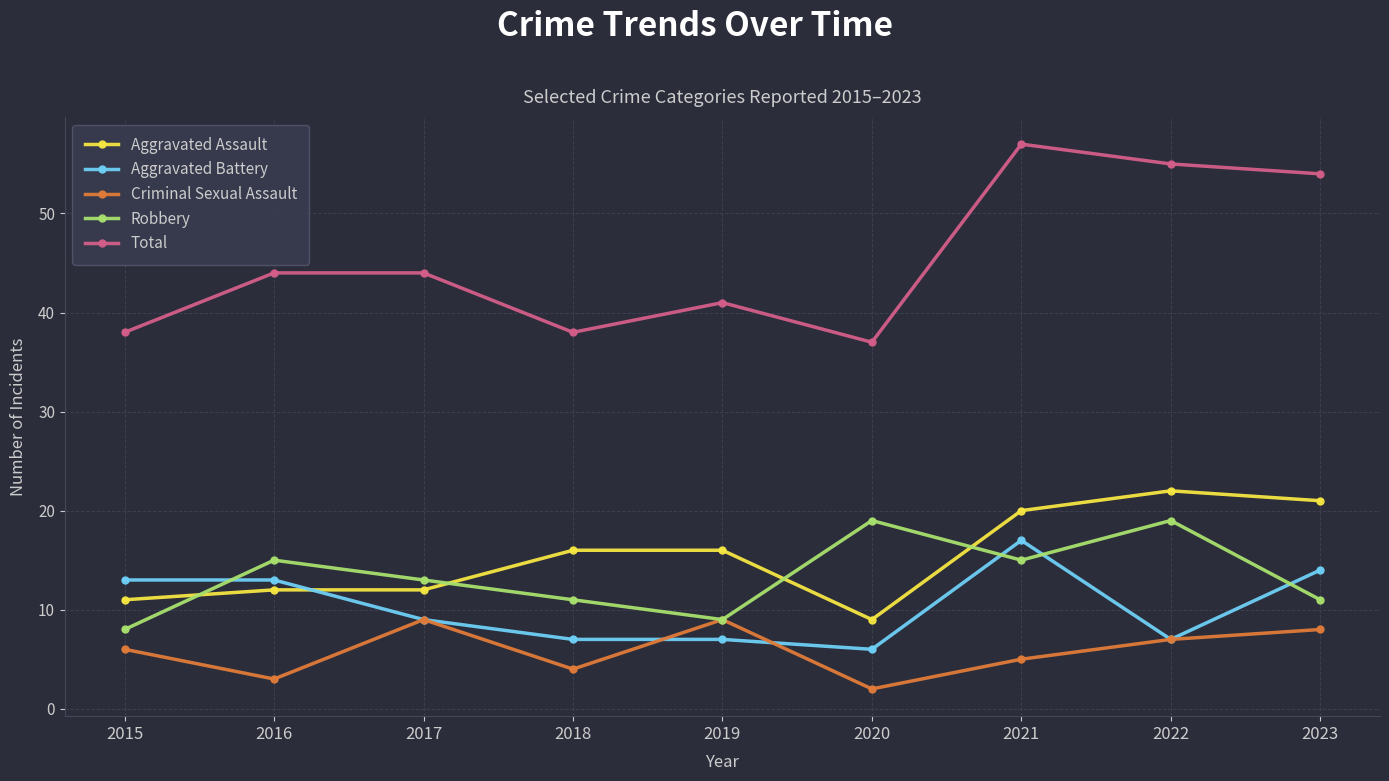

Is the value of Criminal Sexual Assault at 2021 greater than the value of Total at 2015?

No